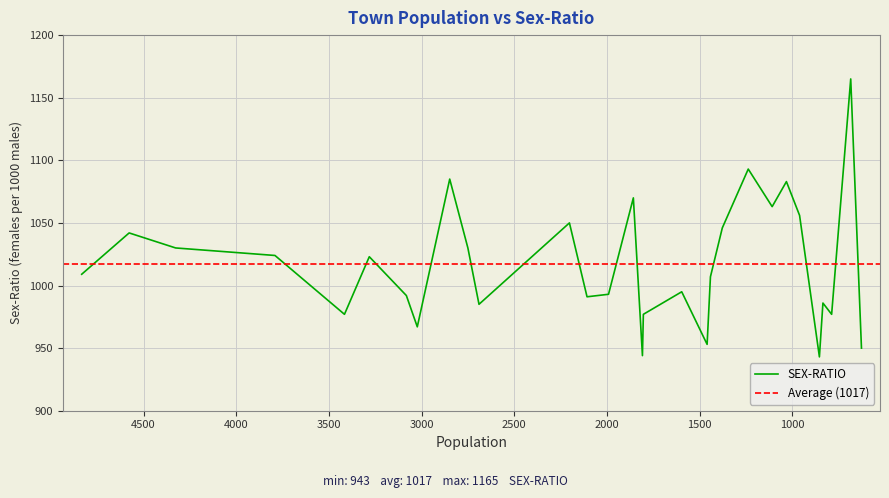

Reading left to right, what are all the values shown in this chart?

1009	1042	1030	1024	977	1023	992	967	1085	1030	985	1050	991	993	1070	944	977	995	953	1007	1046	1093	1063	1083	1056	943	986	977	1165	950